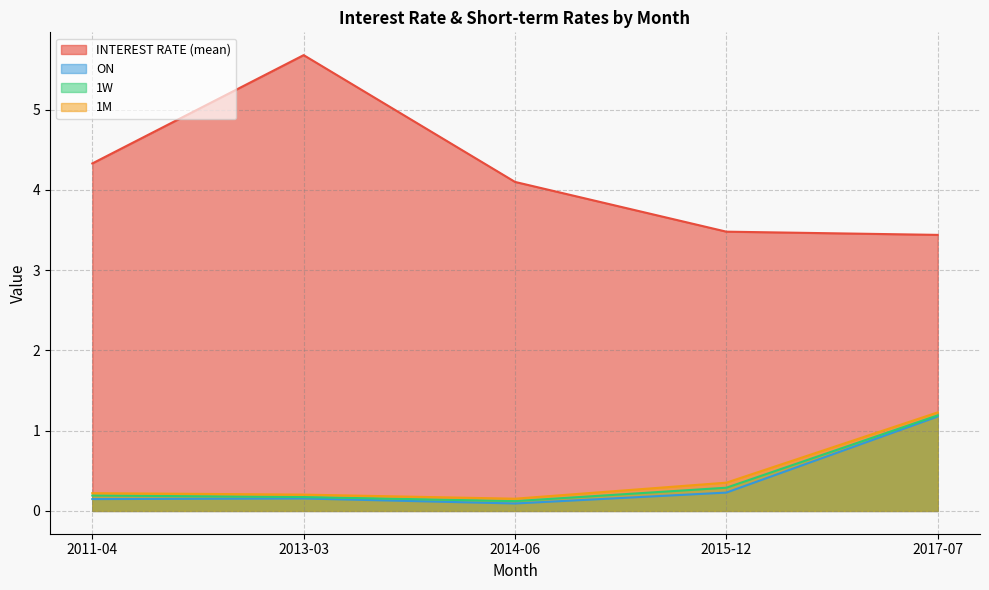

Rank the categories by INTEREST RATE (mean) value from lowest to highest.

2017-07, 2015-12, 2014-06, 2011-04, 2013-03